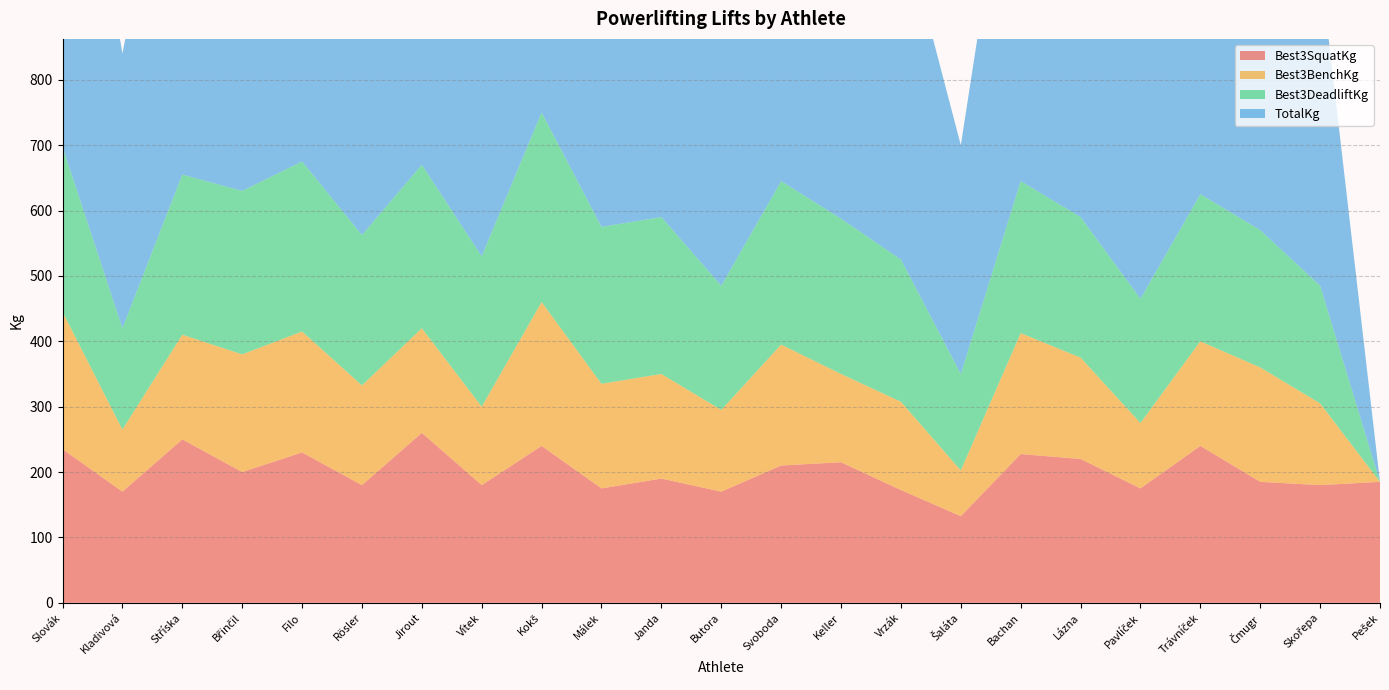

Reading right to left, transcribe all the data shown in this chart.

Best3SquatKg: Pešek=185.0	Skořepa=180.0	Čmugr=185.0	Trávníček=240.0	Pavlíček=175.0	Lázna=220.0	Bachan=227.5	Šaláta=132.5	Vrzák=172.5	Keller=215.0	Svoboda=210.0	Butora=170.0	Janda=190.0	Málek=175.0	Kokš=240.0	Vítek=180.0	Jirout=260.0	Rösler=180.0	Filo=230.0	Břinčil=200.0	Stříska=250.0	Kladivová=170.0	Slovák=235.0
Best3BenchKg: Pešek=0.0	Skořepa=125.0	Čmugr=175.0	Trávníček=160.0	Pavlíček=100.0	Lázna=155.0	Bachan=185.0	Šaláta=70.0	Vrzák=135.0	Keller=135.0	Svoboda=185.0	Butora=125.0	Janda=160.0	Málek=160.0	Kokš=220.0	Vítek=120.0	Jirout=160.0	Rösler=152.5	Filo=185.0	Břinčil=180.0	Stříska=160.0	Kladivová=95.0	Slovák=210.0
Best3DeadliftKg: Pešek=0.0	Skořepa=180.0	Čmugr=210.0	Trávníček=225.0	Pavlíček=190.0	Lázna=215.0	Bachan=232.5	Šaláta=147.5	Vrzák=217.5	Keller=237.5	Svoboda=250.0	Butora=190.0	Janda=240.0	Málek=240.0	Kokš=290.0	Vítek=230.0	Jirout=250.0	Rösler=230.0	Filo=260.0	Břinčil=250.0	Stříska=245.0	Kladivová=155.0	Slovák=252.5
TotalKg: Pešek=0.0	Skořepa=490.0	Čmugr=565.0	Trávníček=570.0	Pavlíček=465.0	Lázna=590.0	Bachan=645.0	Šaláta=350.0	Vrzák=525.0	Keller=587.5	Svoboda=645.0	Butora=485.0	Janda=590.0	Málek=575.0	Kokš=750.0	Vítek=530.0	Jirout=670.0	Rösler=562.5	Filo=675.0	Břinčil=630.0	Stříska=655.0	Kladivová=420.0	Slovák=697.5